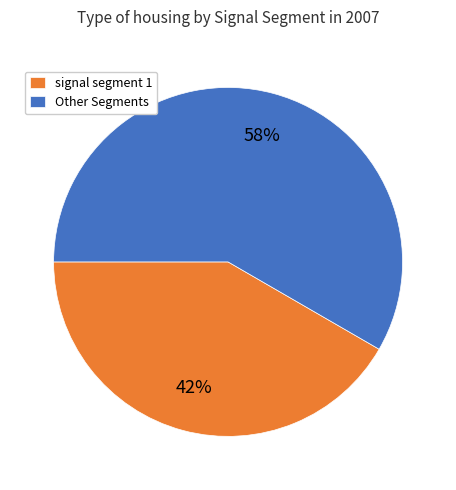

Does any single category account for the majority?

Yes